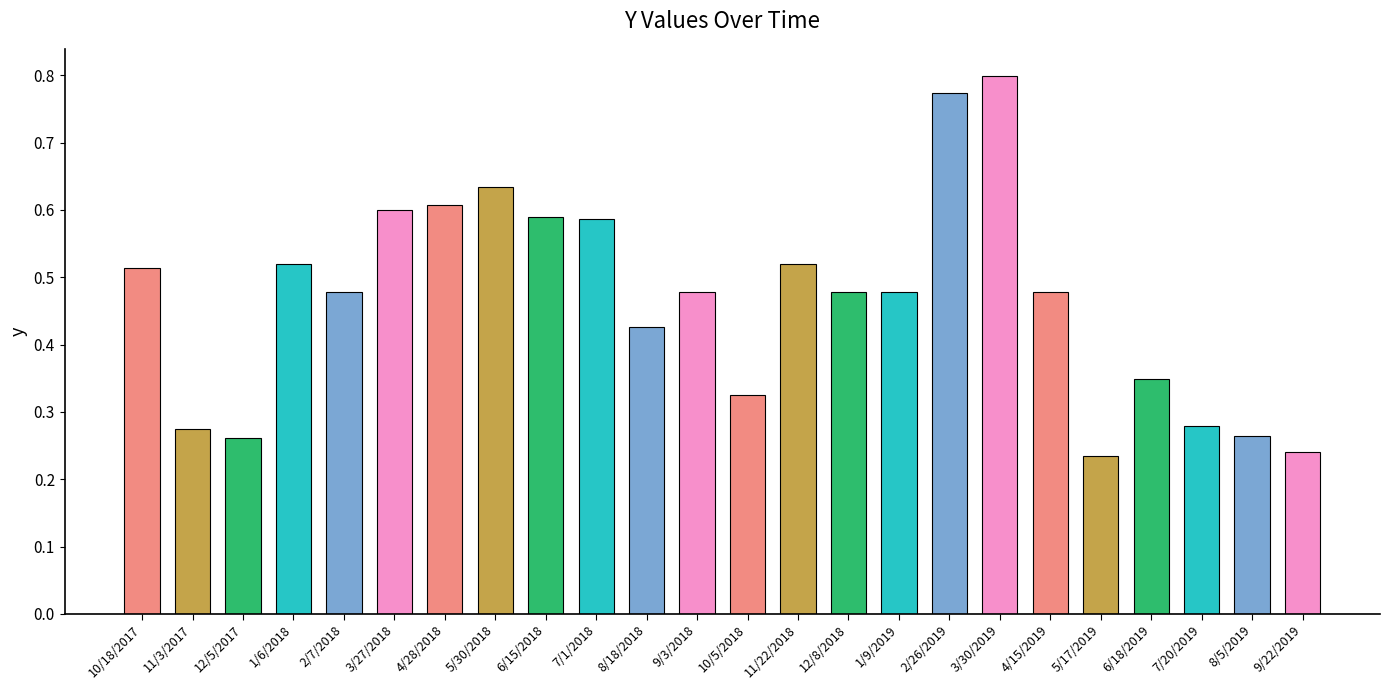

Which has a higher value, 6/15/2018 or 5/30/2018?

5/30/2018